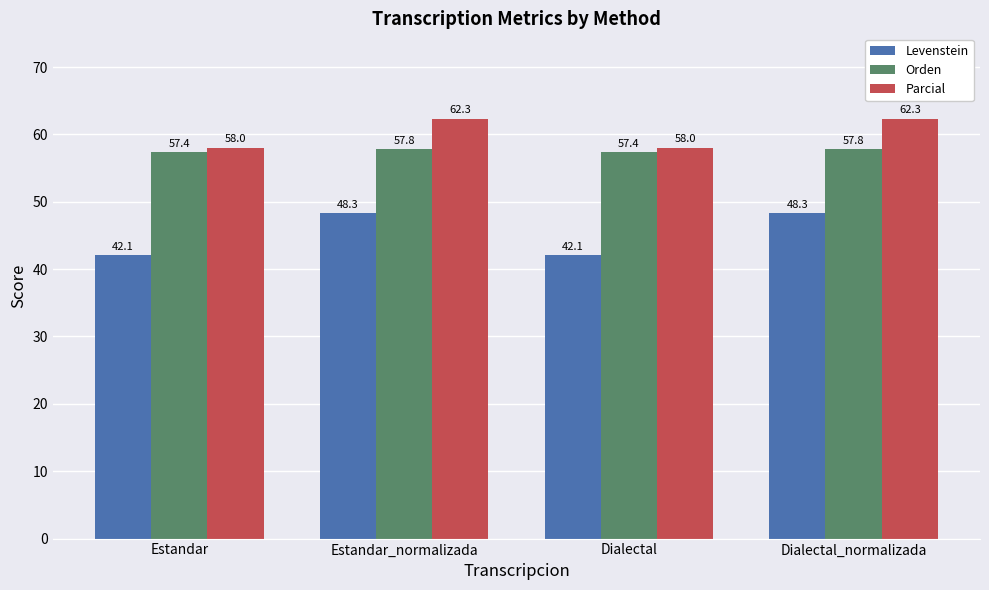

How many categories are shown in the chart?

4